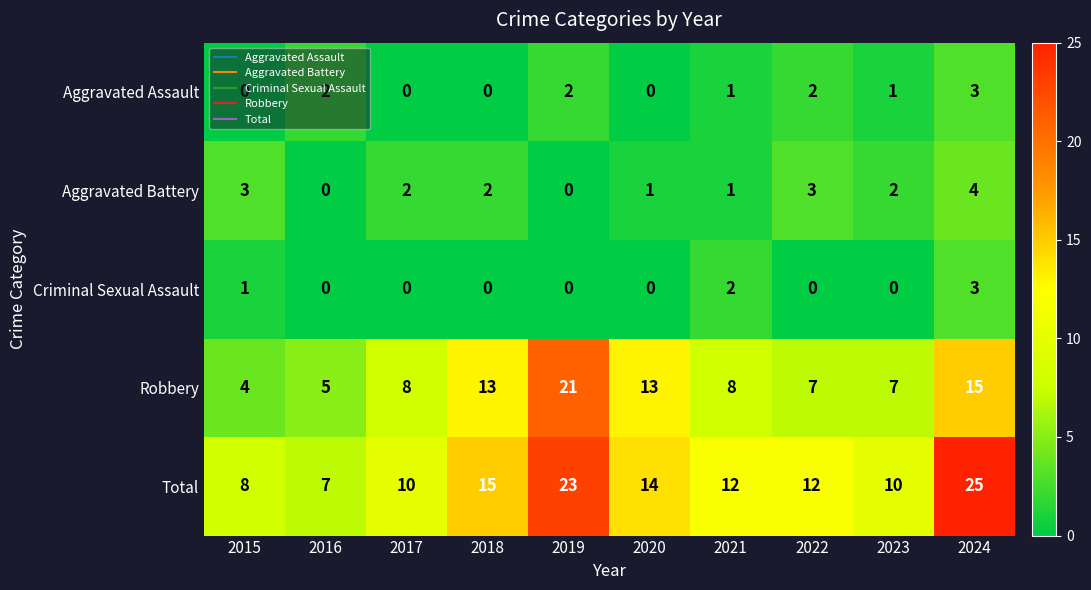

At how many categories does at least one series exceed 4?

10